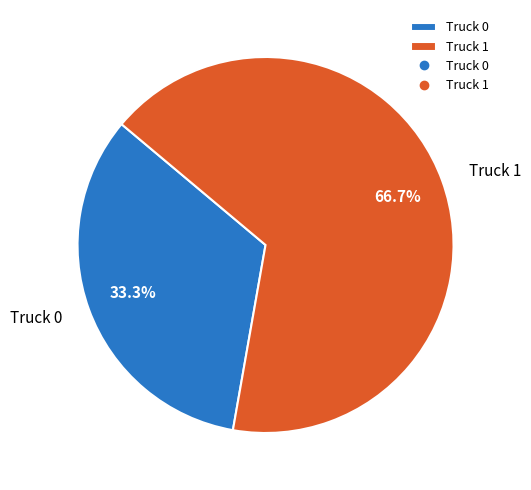

Approximately how many times larger is the value at Truck 1 compared to Truck 0?

2.0